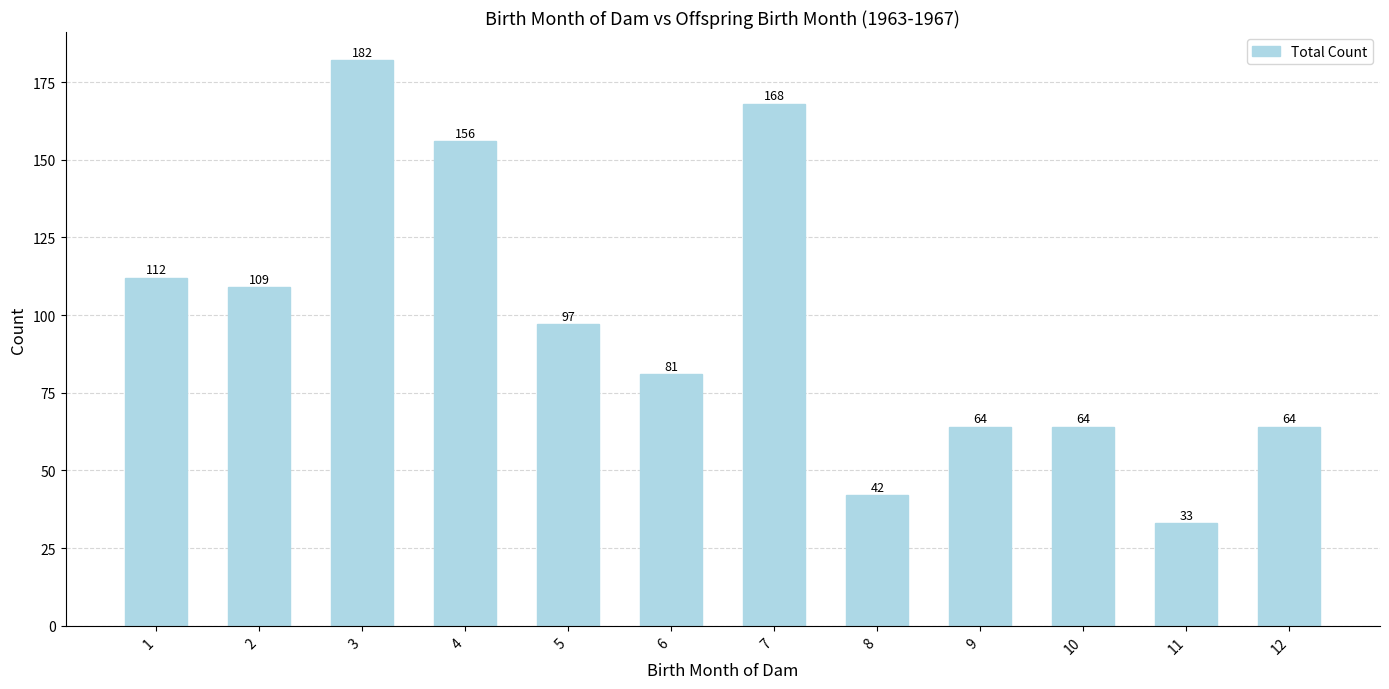

The value at 2 is 54. True or false?

False